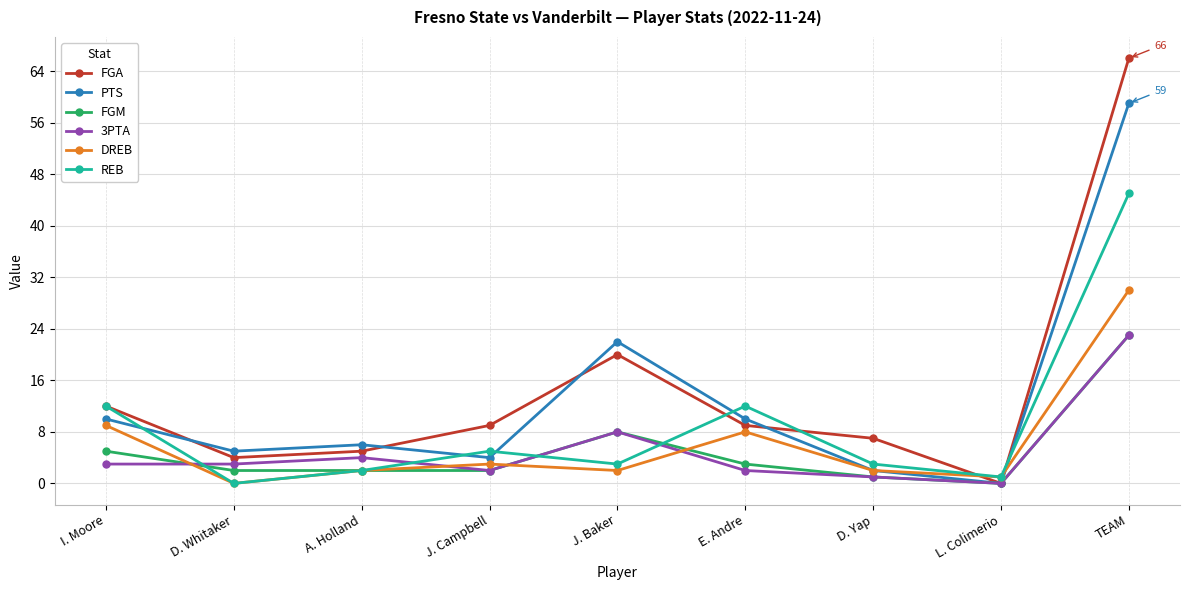

Which series has the largest total across all categories?

FGA